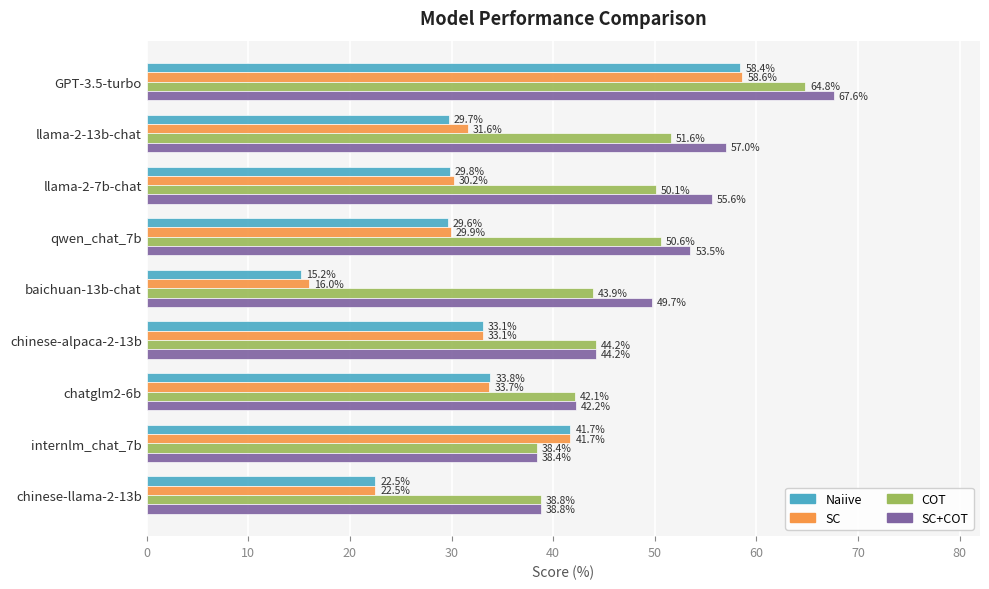

Rank the series by their maximum value, from lowest to highest.

Naiive, SC, COT, SC+COT